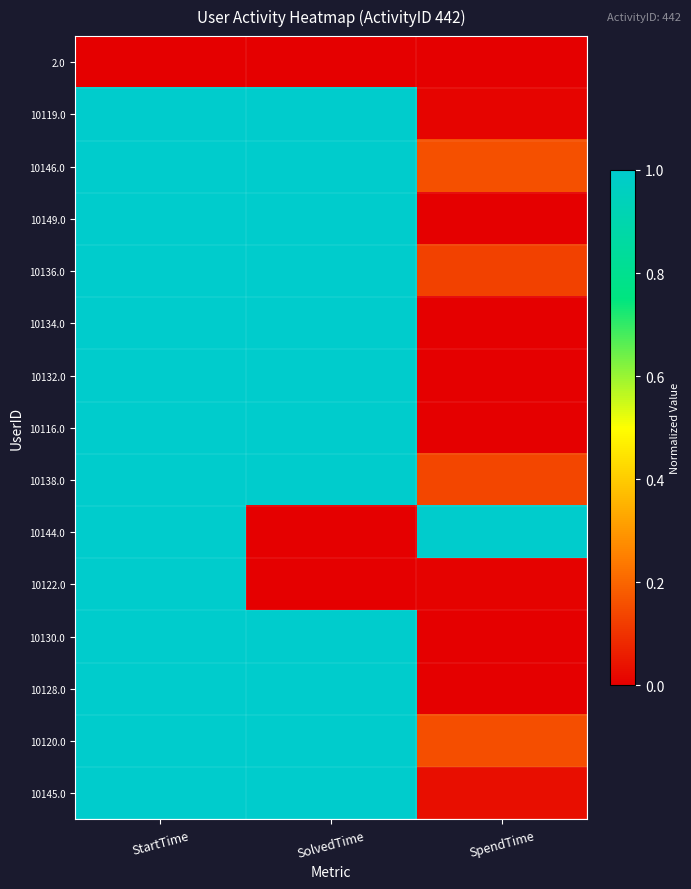

What is the difference between the highest and lowest values at StartTime?

1.0